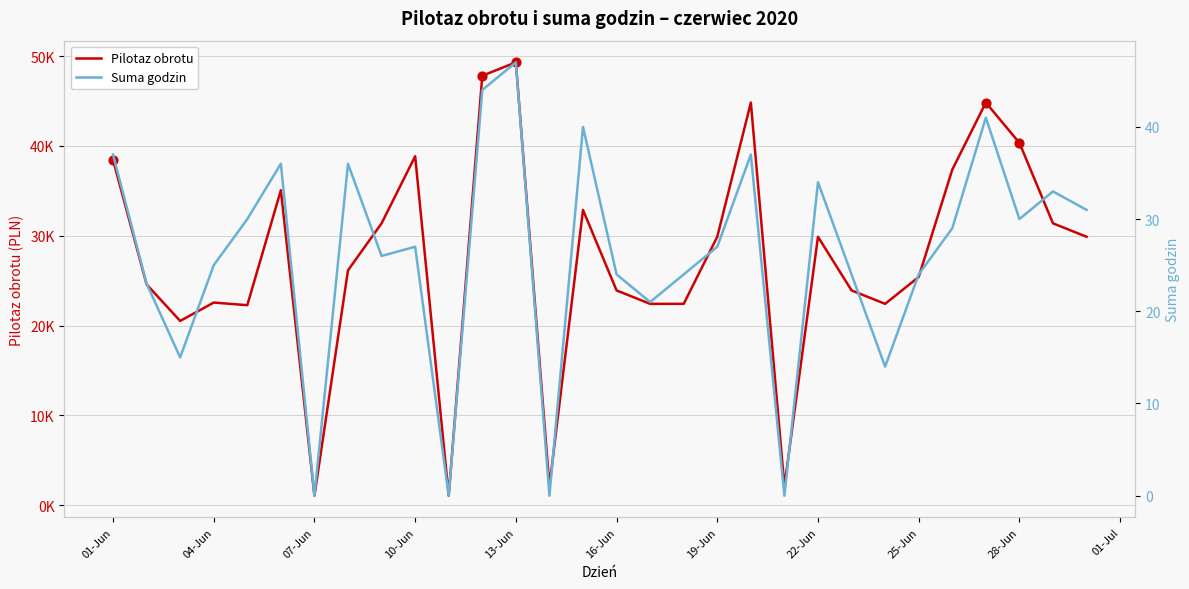

Which series reaches the maximum Y coordinate?

Pilotaz obrotu